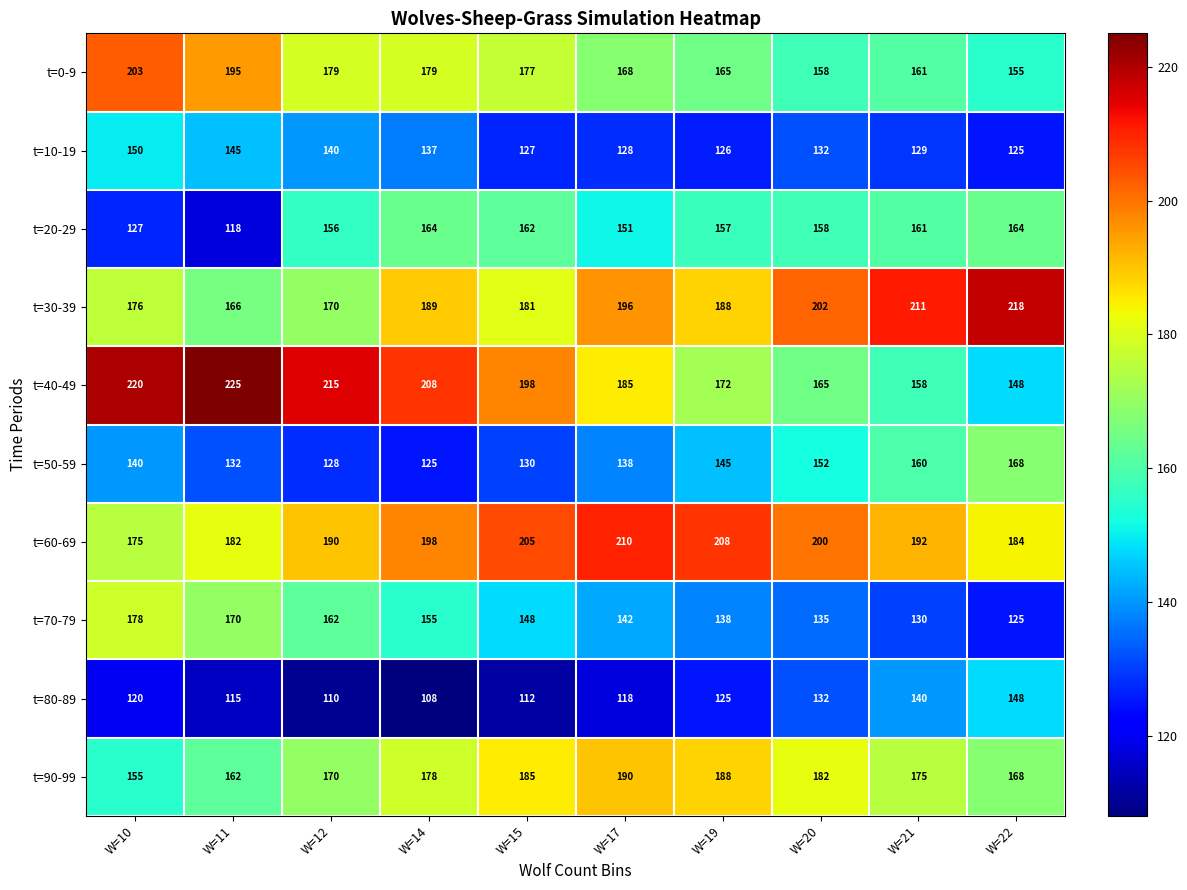

Between W=15 and W=22, which series saw the biggest shift?

t=40-49